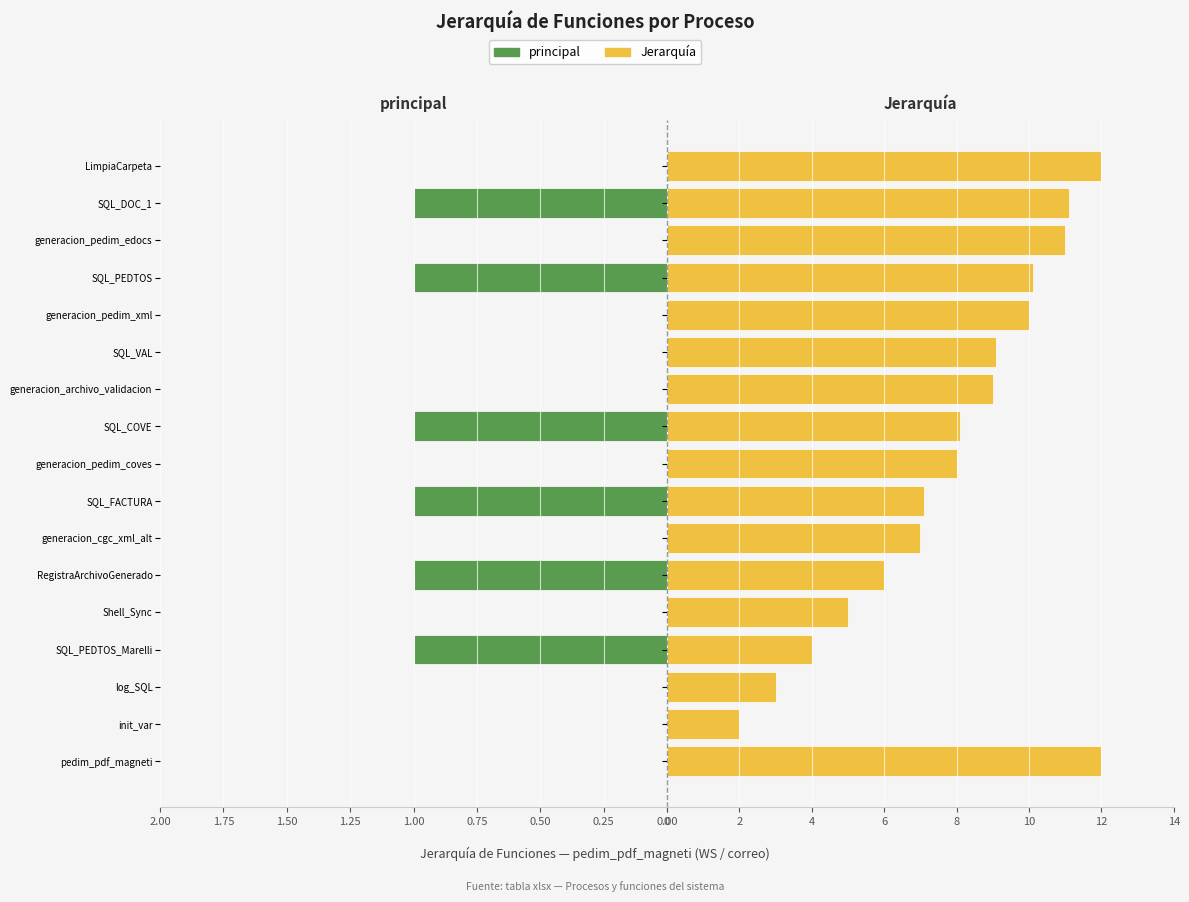

Rank the series by their average value, from lowest to highest.

principal, Jerarquía